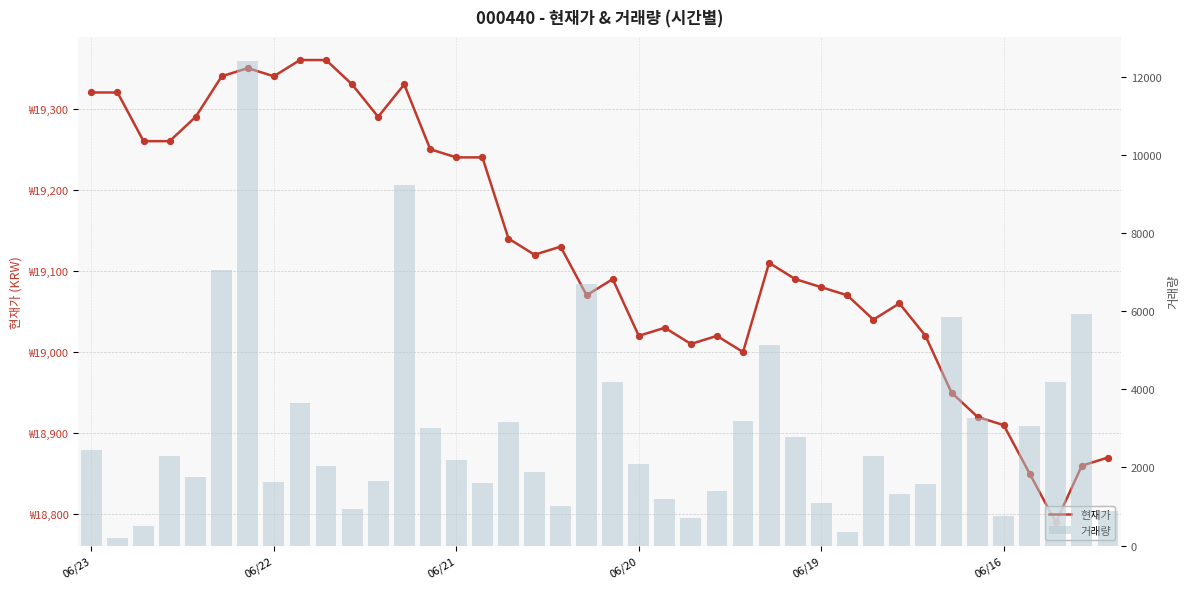

What is the total value across all series at 29?

19424